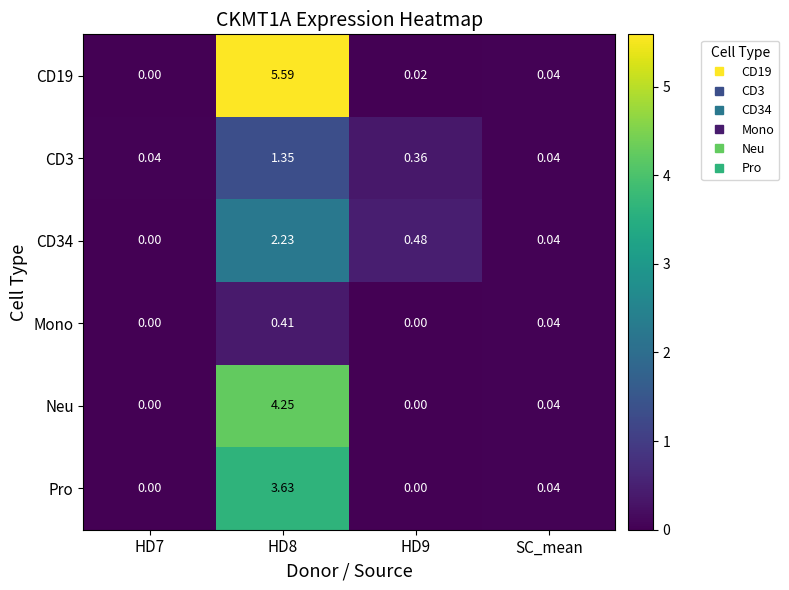

Which series has the largest total across all categories?

CD19